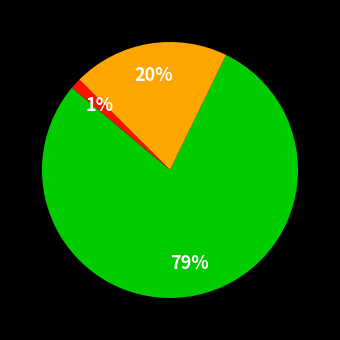

To the nearest percent, what is the difference between the largest and smallest slice percentages?

78%